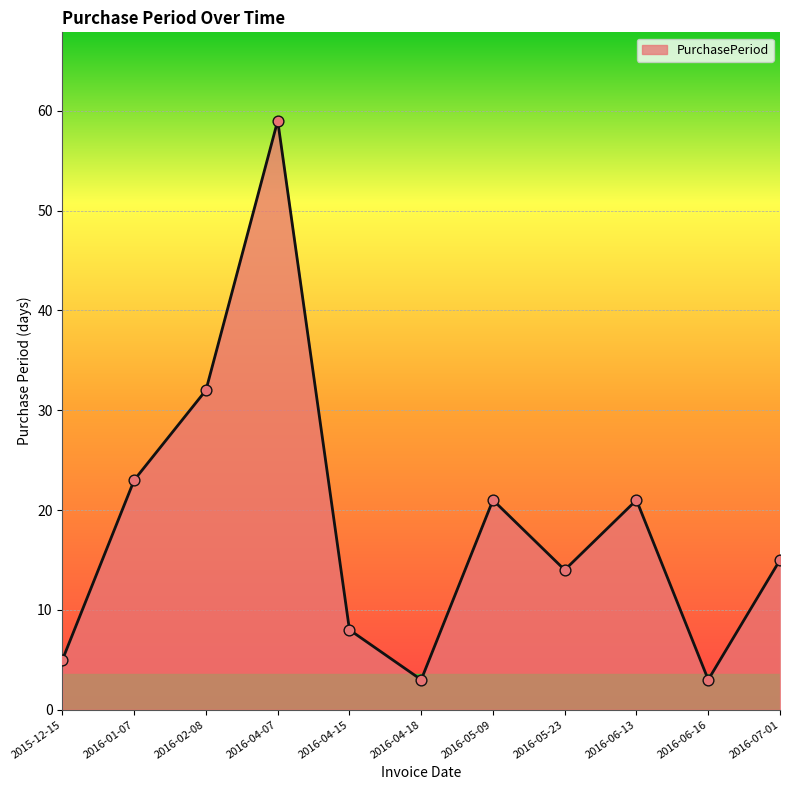

What is the change in value from 2016-05-23 to 2016-07-01?

+1